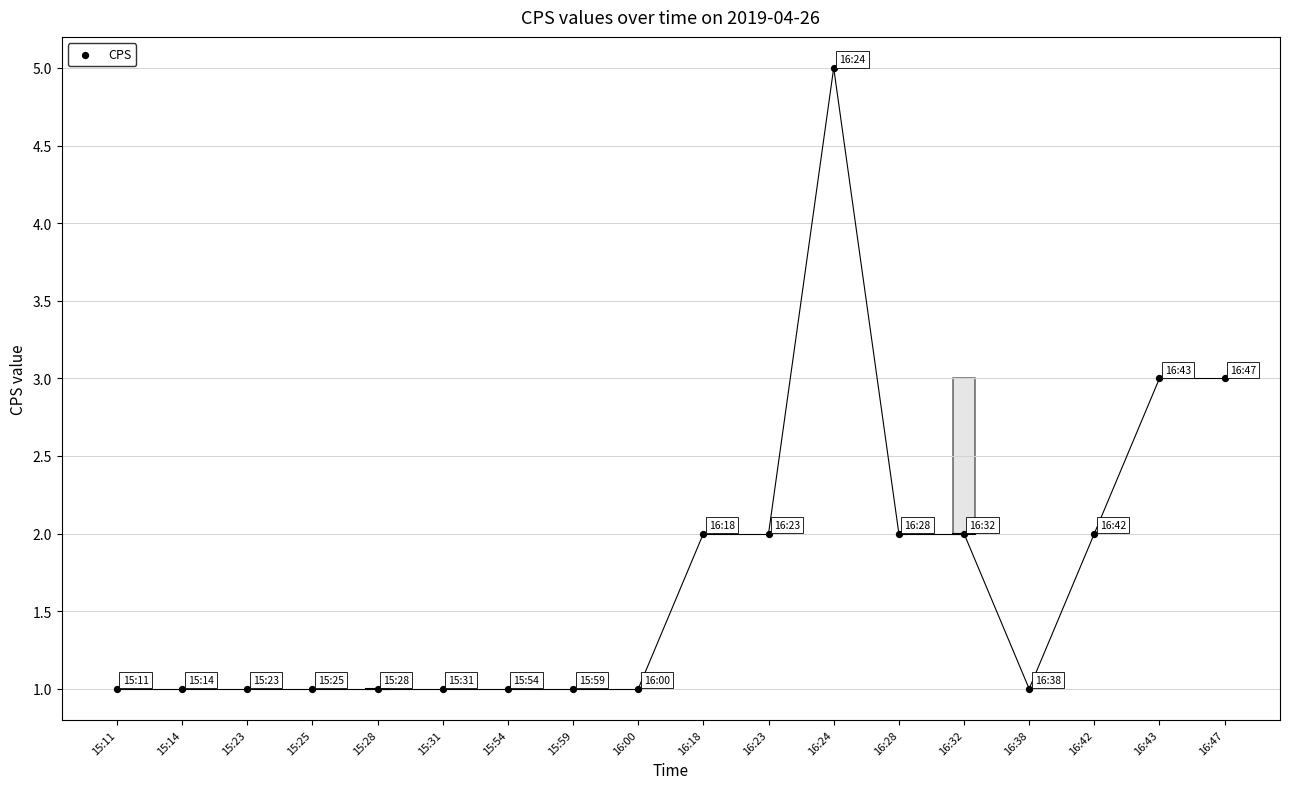

What is the range of Y values (max minus min)?

4